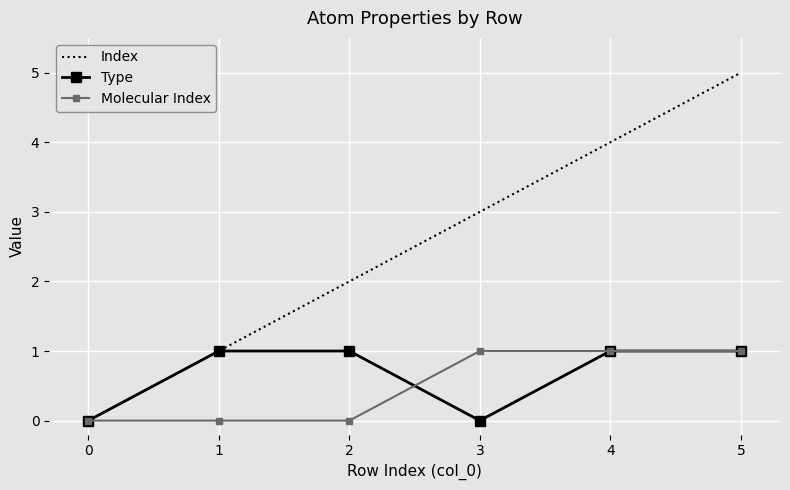

Is it true that Type equals 0 at 3?

True